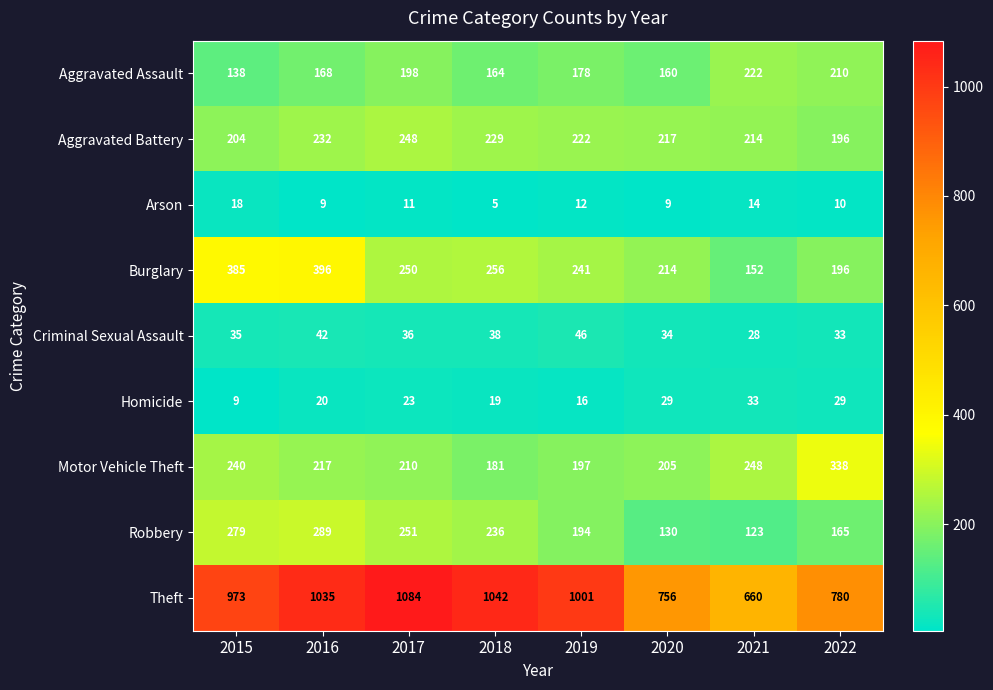

What is the highest value of the Burglary series?

396